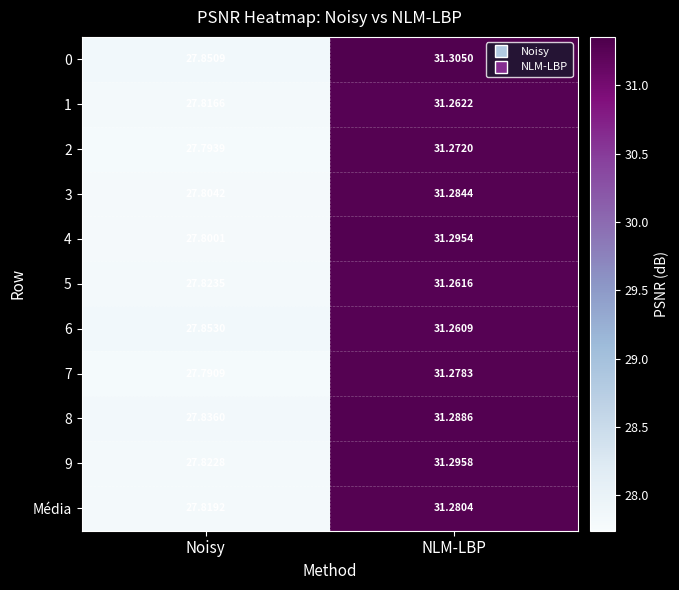

Which category has the highest value across all series?

NLM-LBP